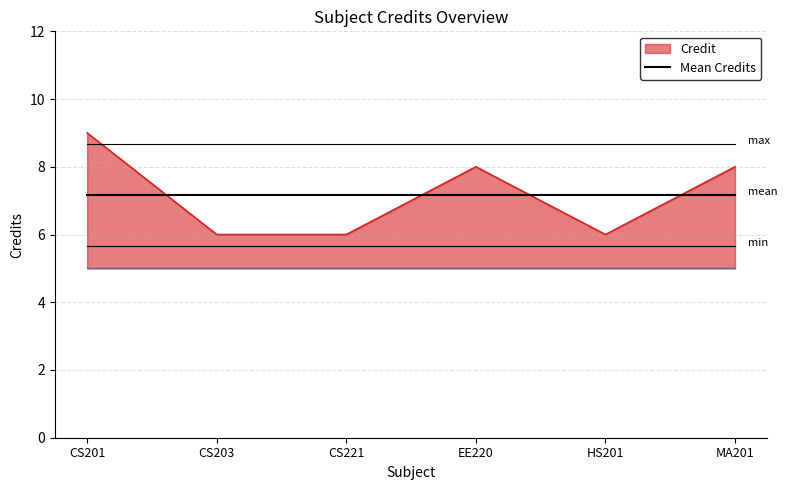

Which label corresponds to the smallest value in the chart?

CS203